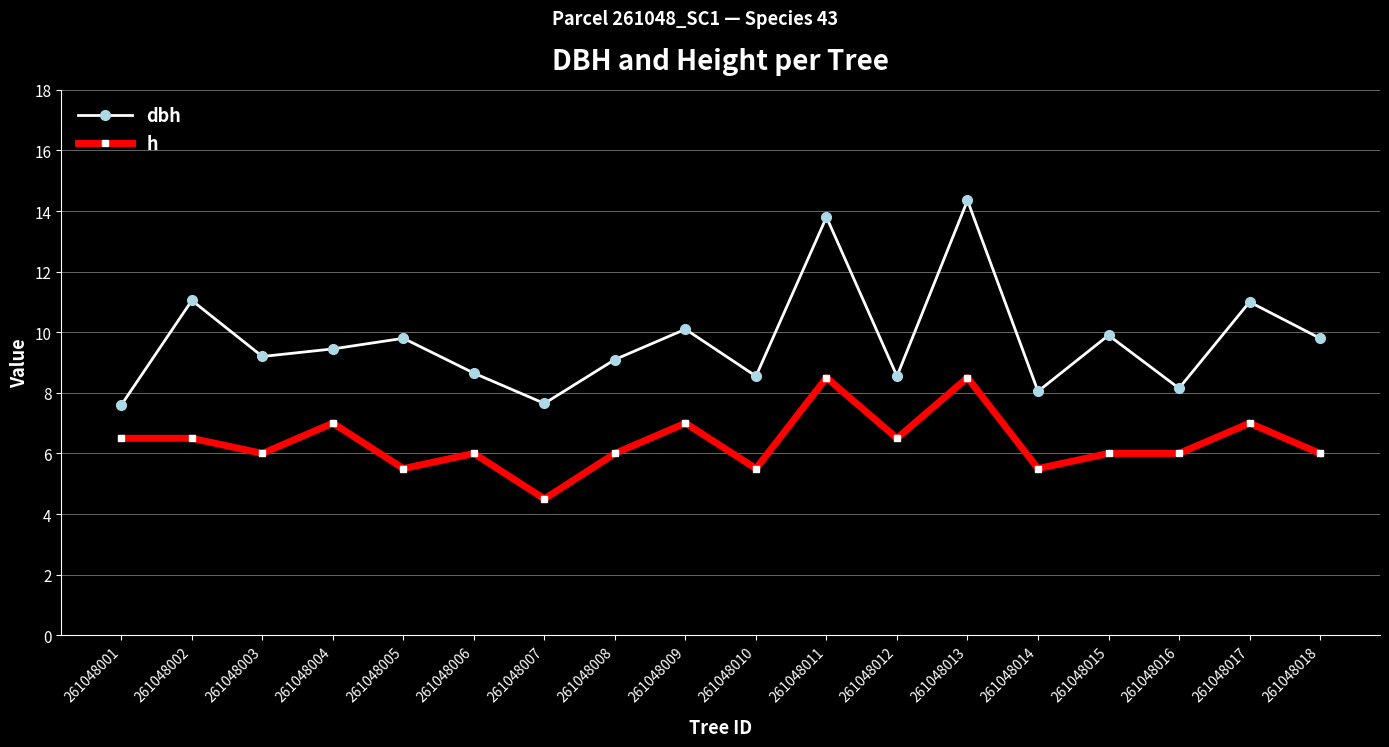

Where is the first local maximum for dbh?

261048002